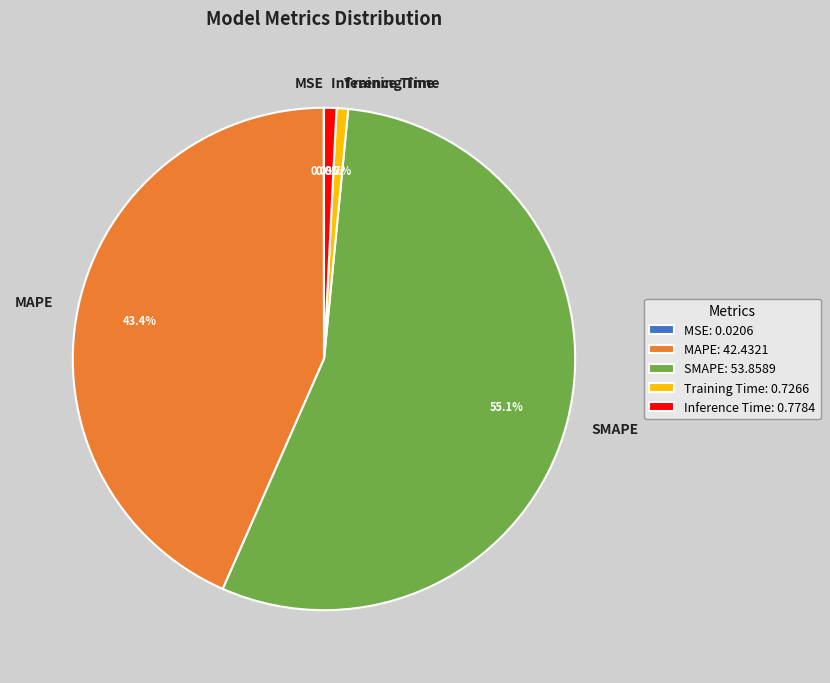

To the nearest percent, what percentage of the pie is SMAPE?

55%